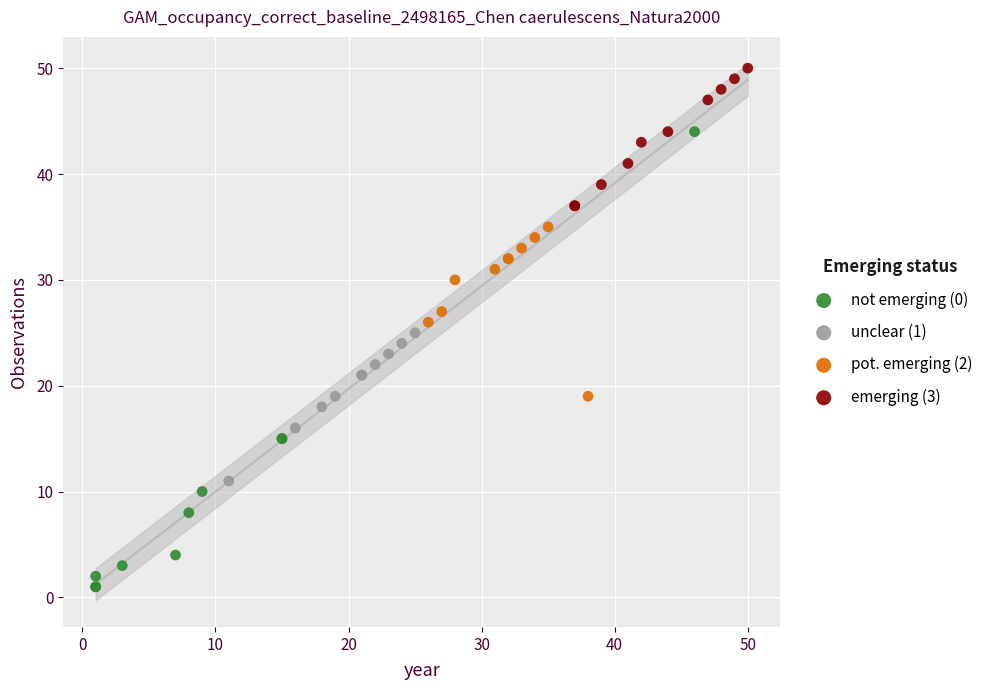

Which series reaches the maximum Y coordinate?

emerging (3)